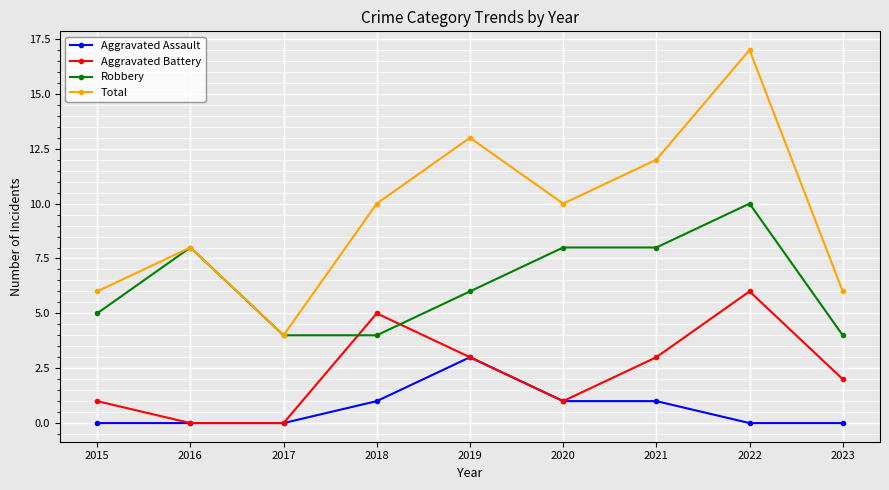

Which series has the largest range (max minus min)?

Total